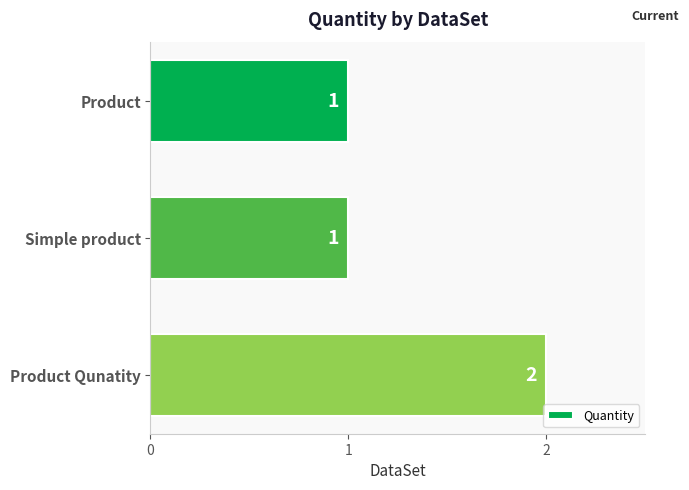

Reading top to bottom, list all the values displayed in this chart.

Product=1	Simple product=1	Product Qunatity=2